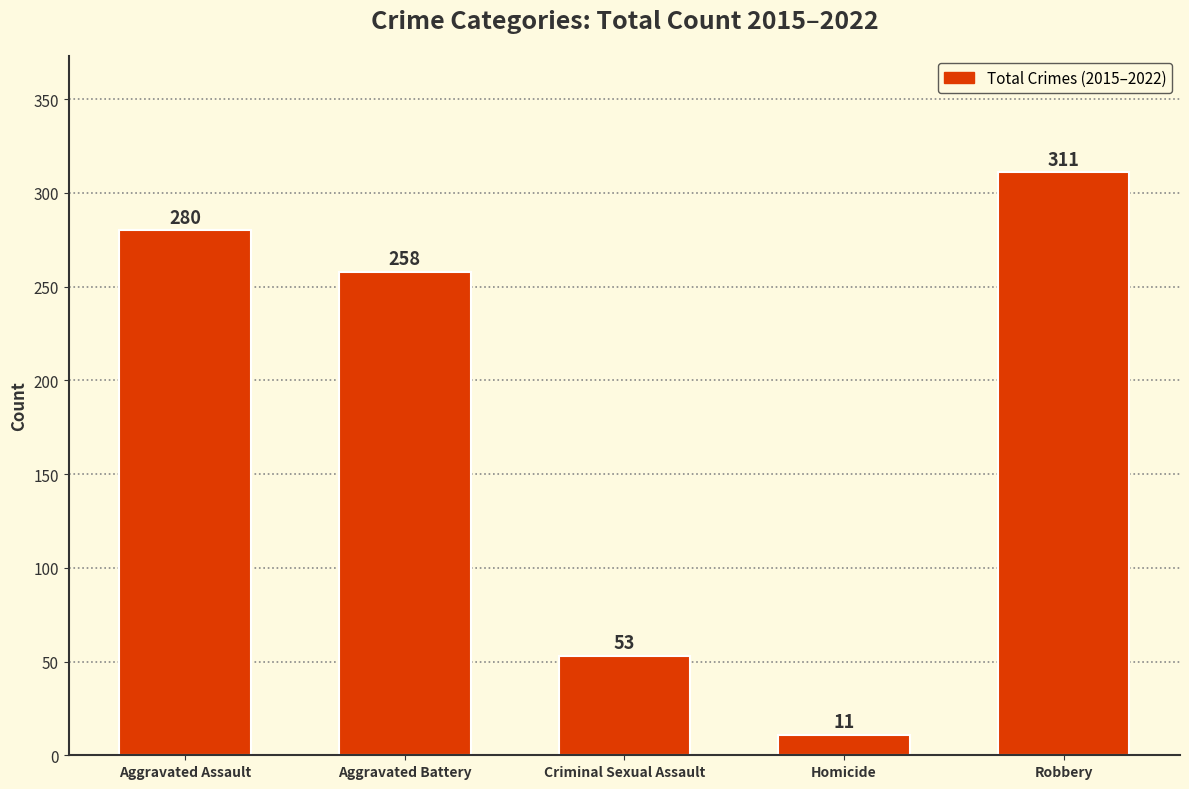

Does the chart contain stacked bars?

No